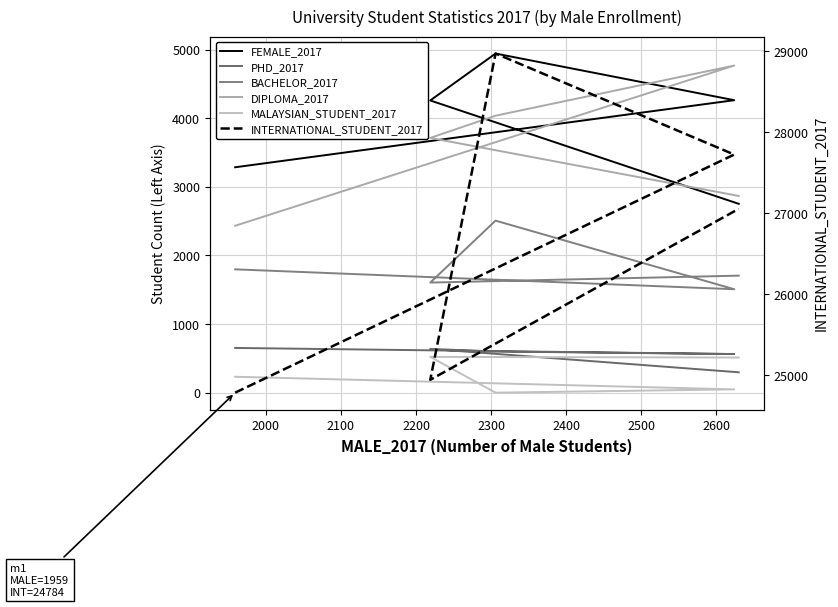

Which series ends up on top after the final intersection of DIPLOMA_2017 and FEMALE_2017?

DIPLOMA_2017